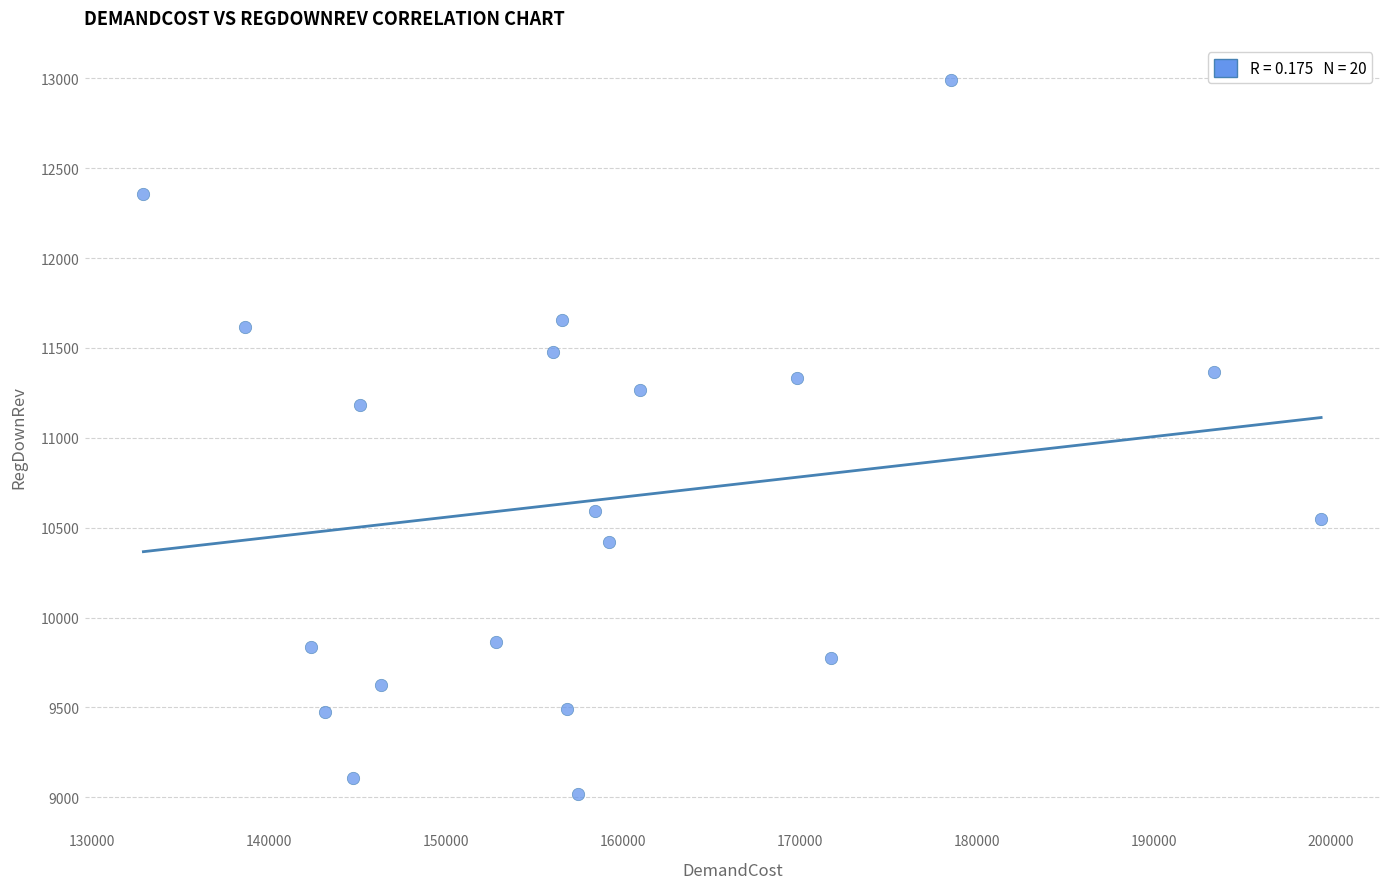

What Y value in the scatter plot is closest to 11004?

11184.6